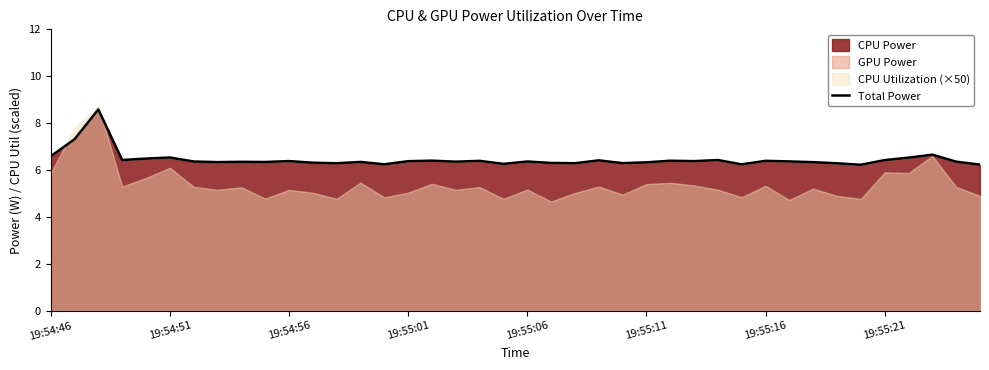

The Total Power series shows 6.6 at 19:54:46. True or false?

True